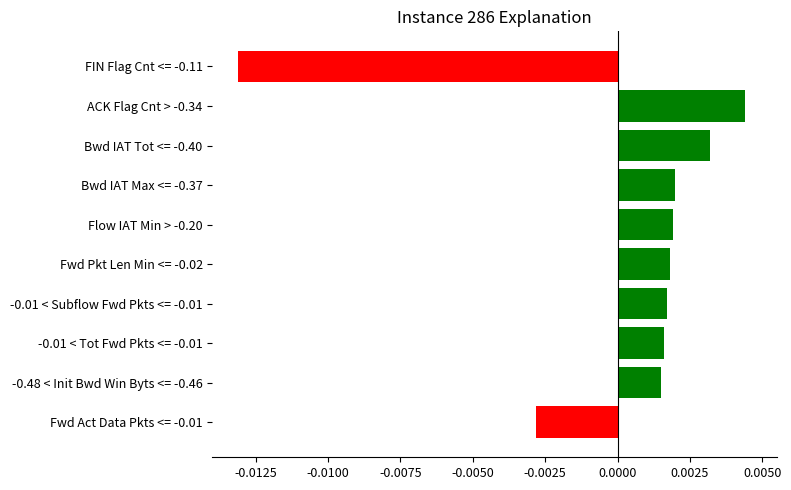

At which category does the chart reach its minimum across all series?

FIN Flag Cnt <= -0.11